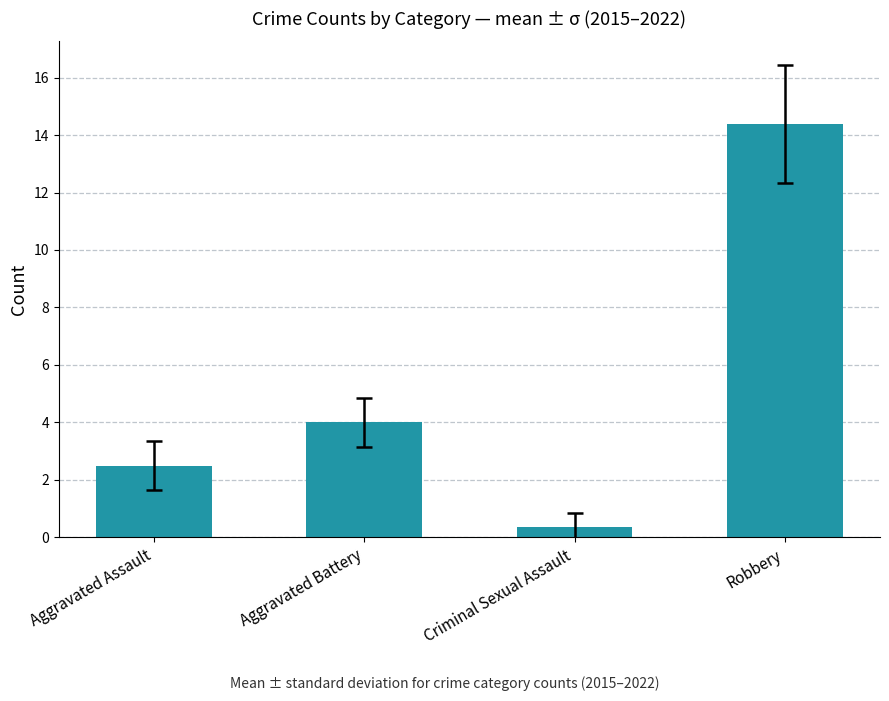

The chart shows a value of 14.4 at Robbery. True or false?

True